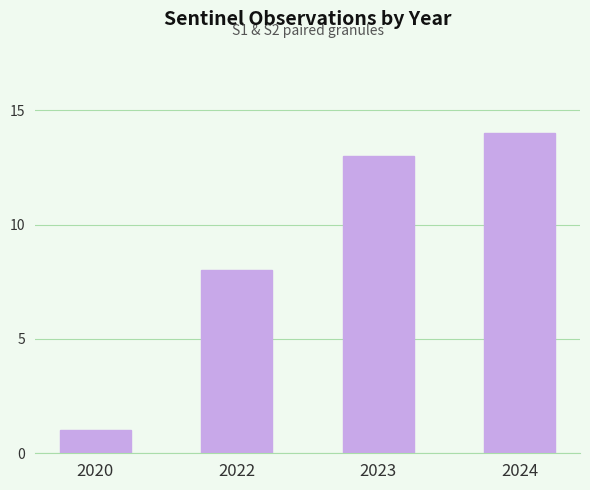

Read the value at 2023.

13